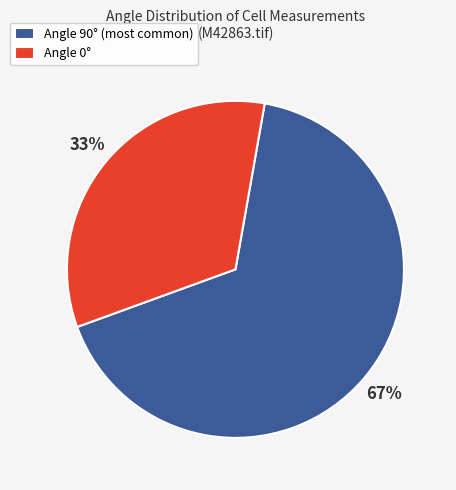

Does any single category account for the majority?

Yes